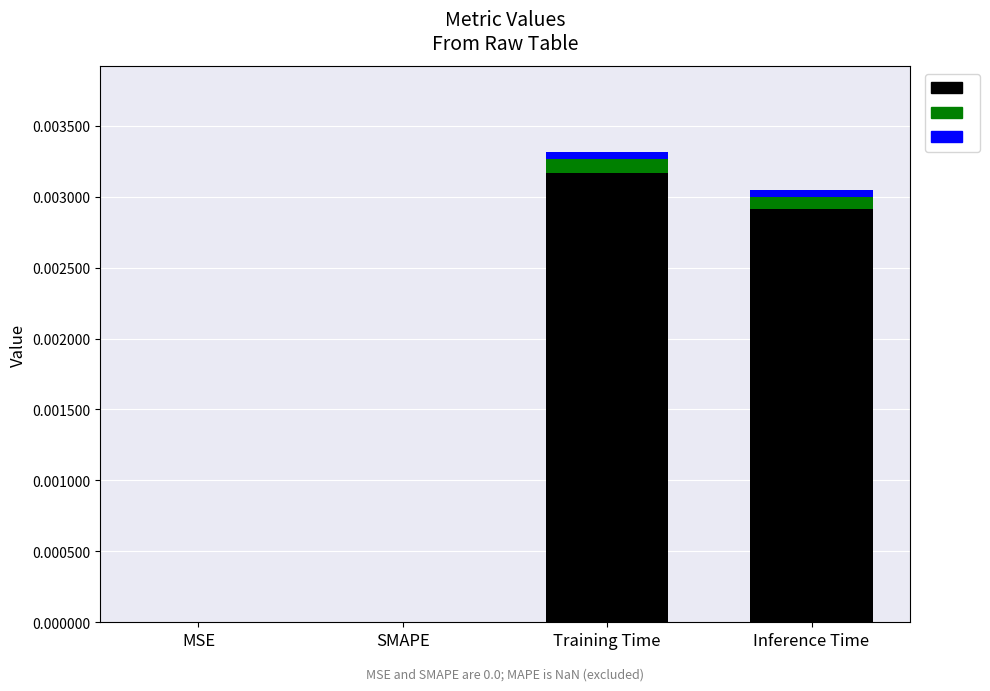

Which series has the largest total across all categories?

col_1